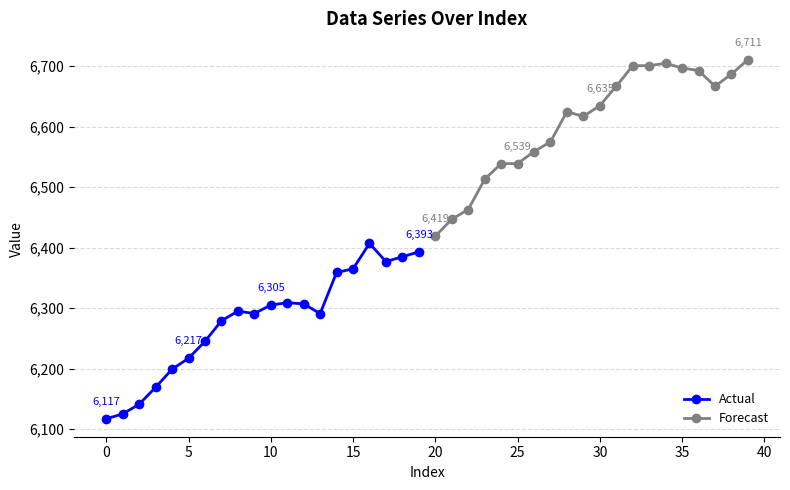

What is the minimum value for Actual?

6117